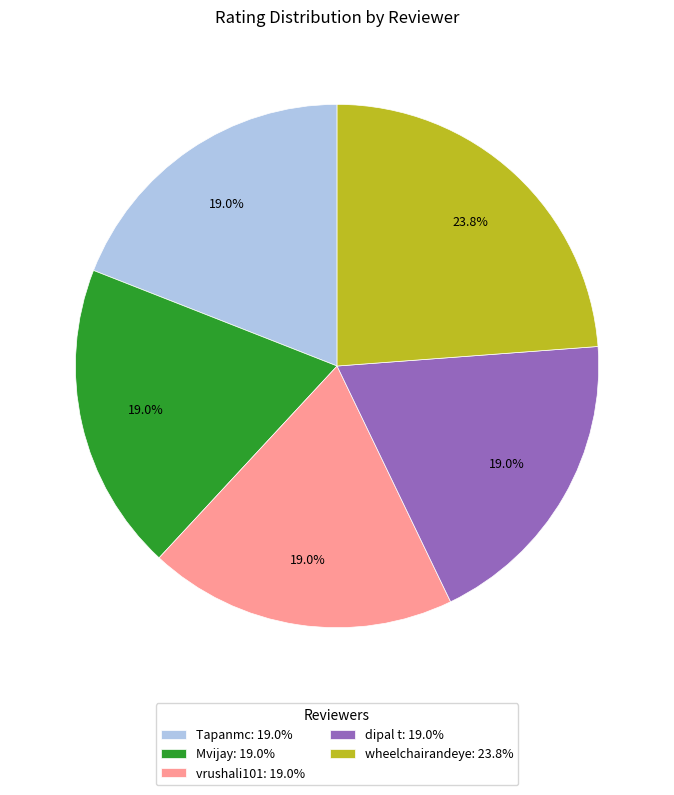

Is there any slice that represents more than half of the pie?

No